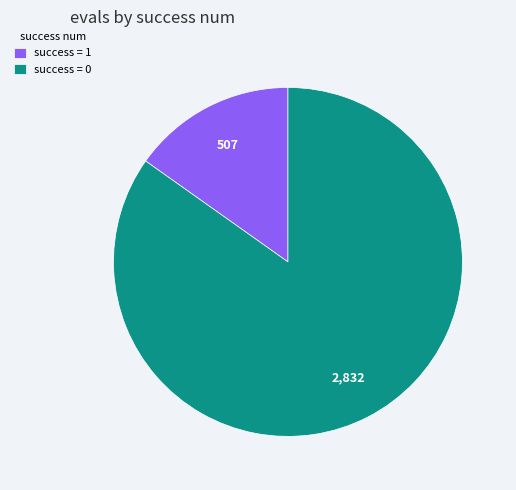

Between success = 0 and success = 1, which is larger?

success = 0